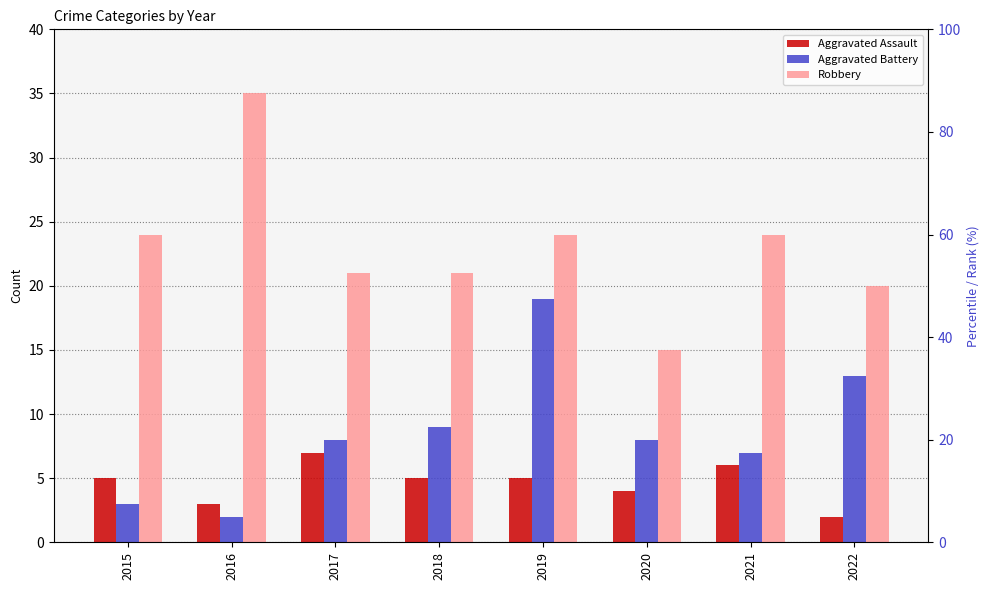

Which category has the highest value across all series?

2016